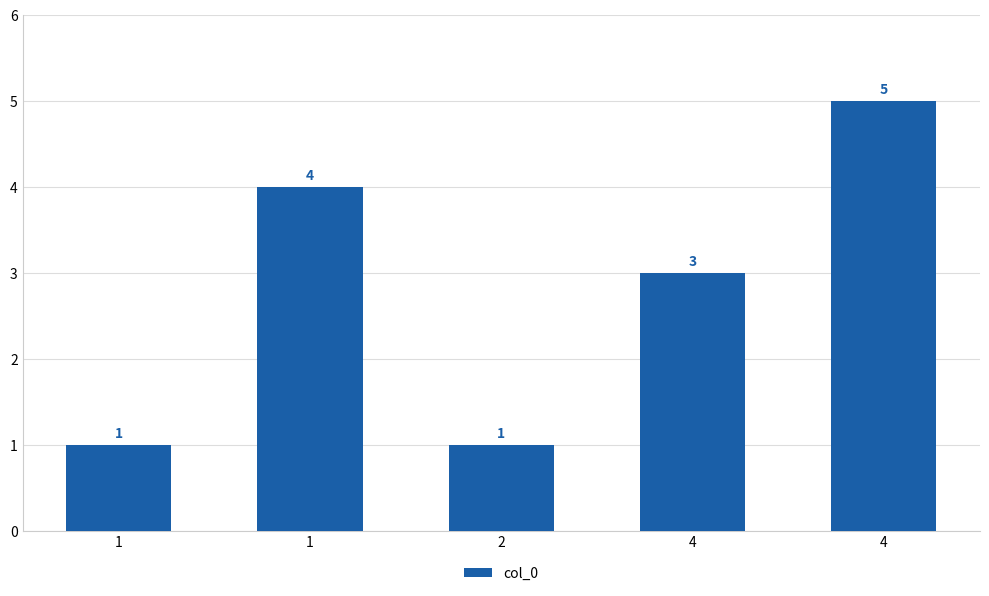

Are the bars horizontal?

No